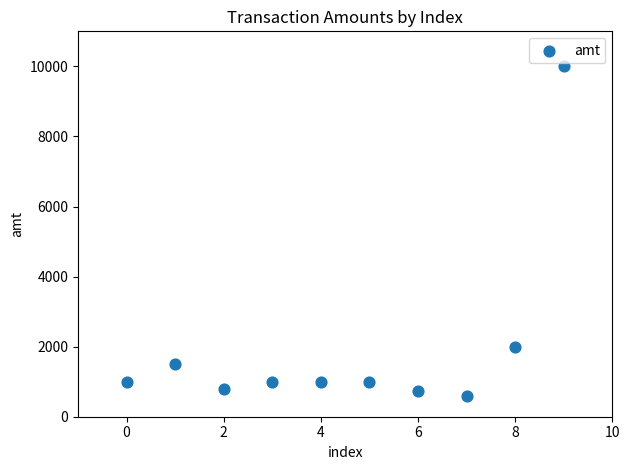

What Y value in the scatter plot is closest to 5299?

2000